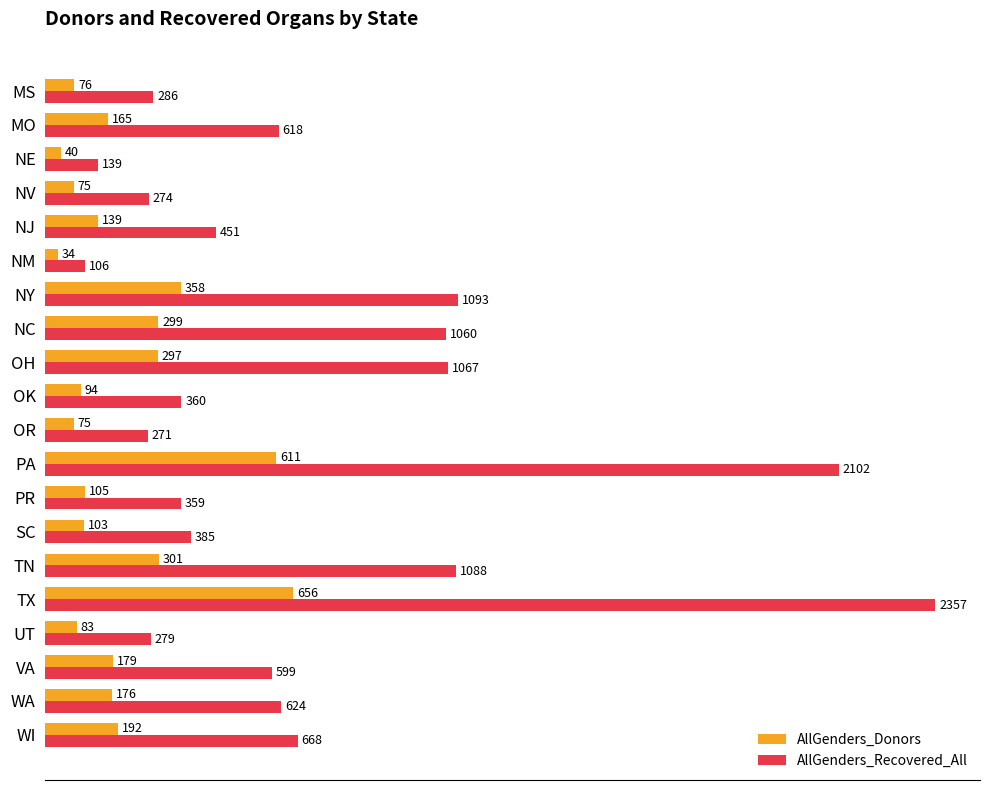

At which category is the sum across all series the highest?

TX